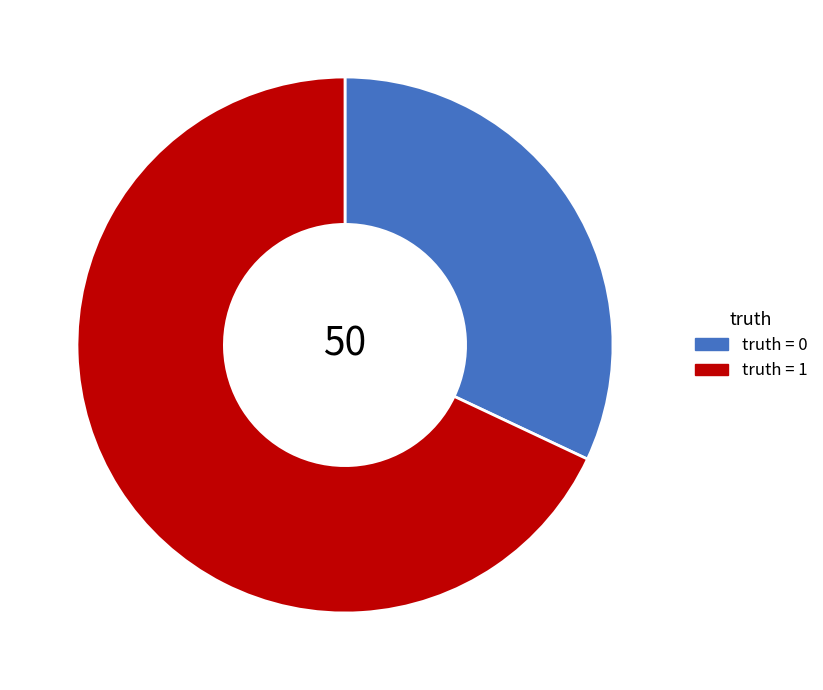

Is there a majority slice in this chart?

Yes